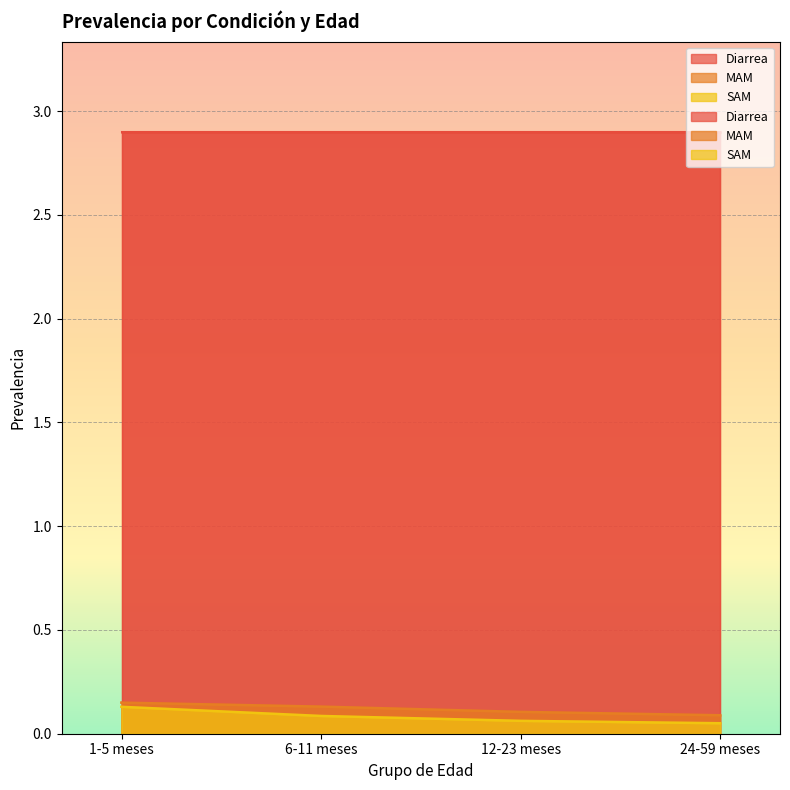

How many categories are shown in the chart?

4